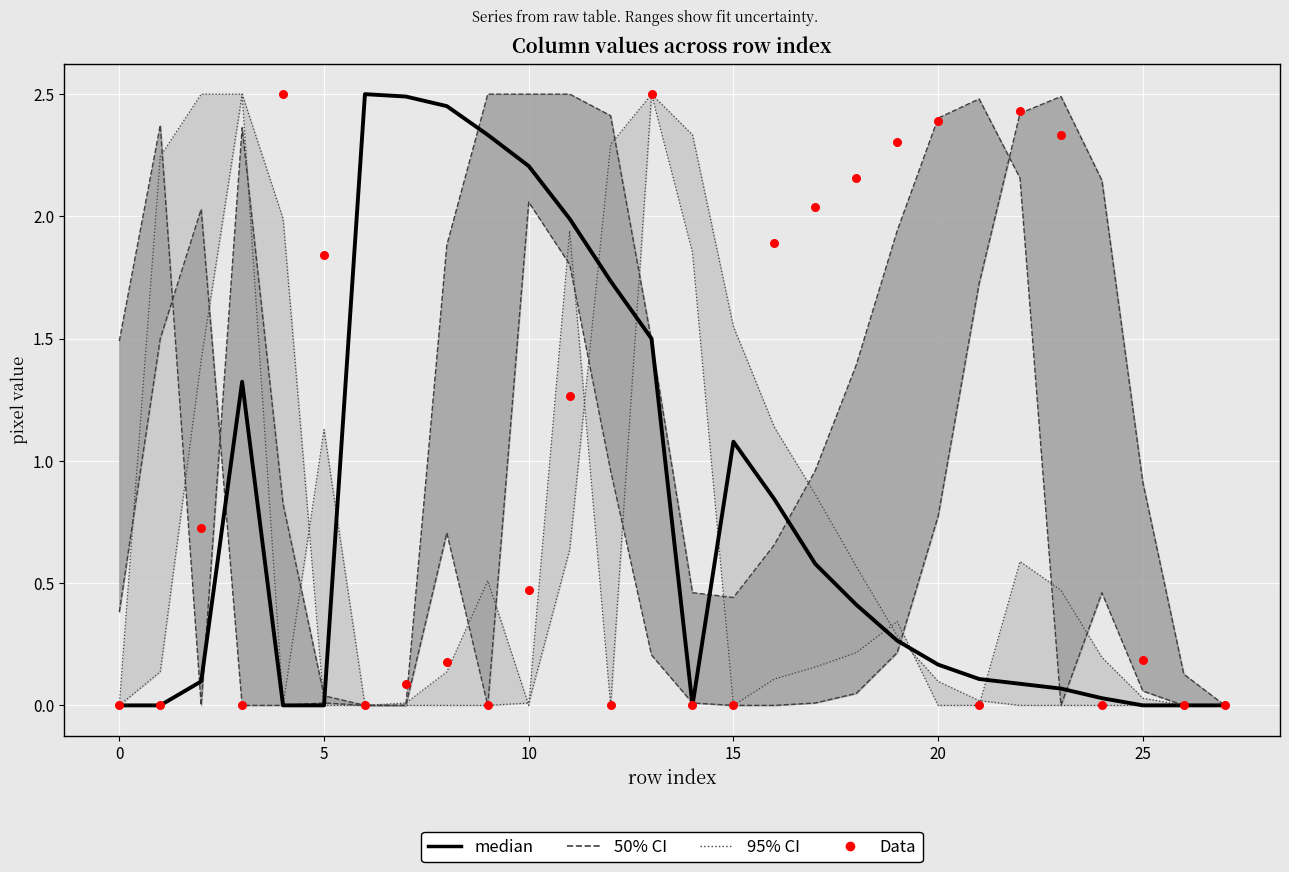

Which series reaches the minimum Y coordinate?

95% CI